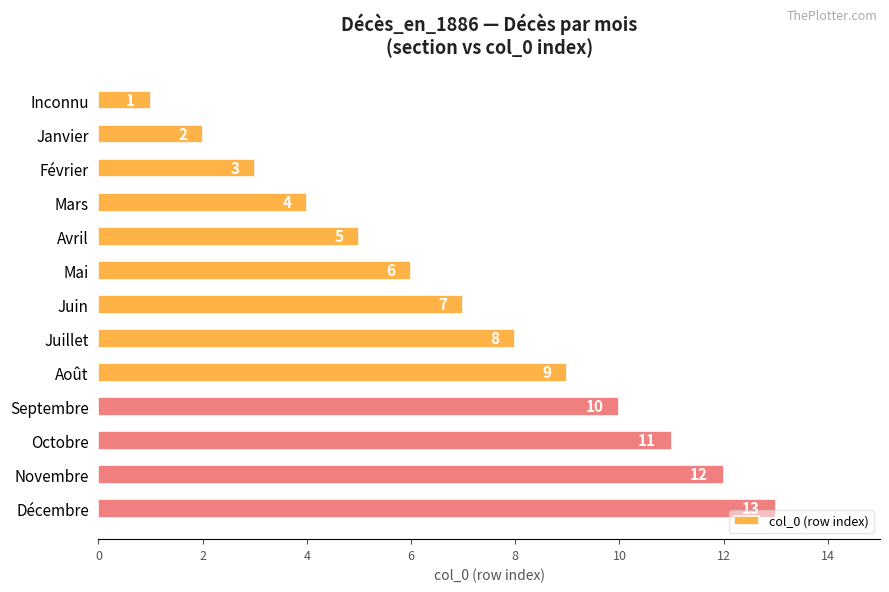

What is the ratio of the value at Décembre to the value at Octobre?

1.2